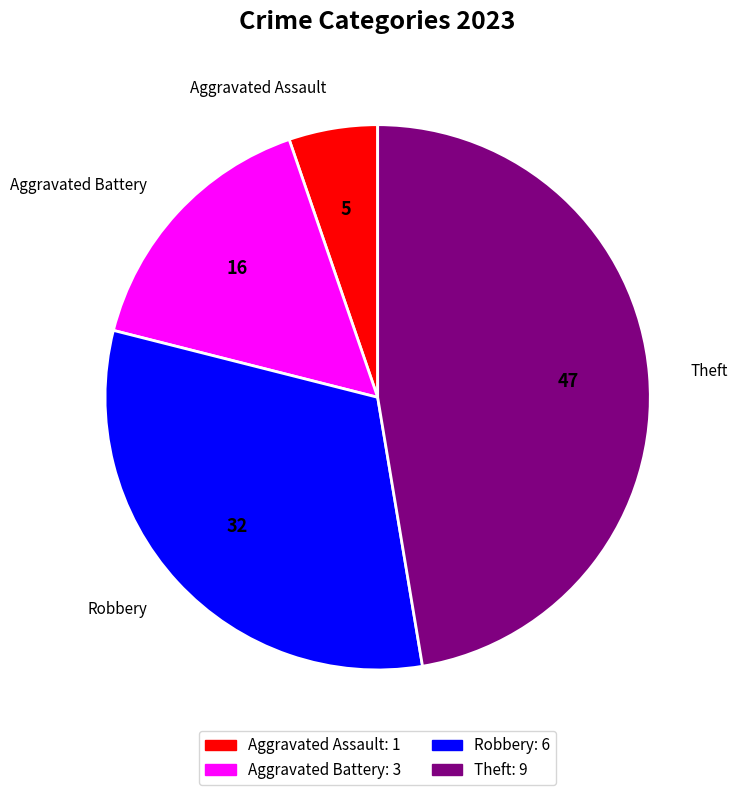

The Robbery slice represents 32% of the pie. True or false?

True